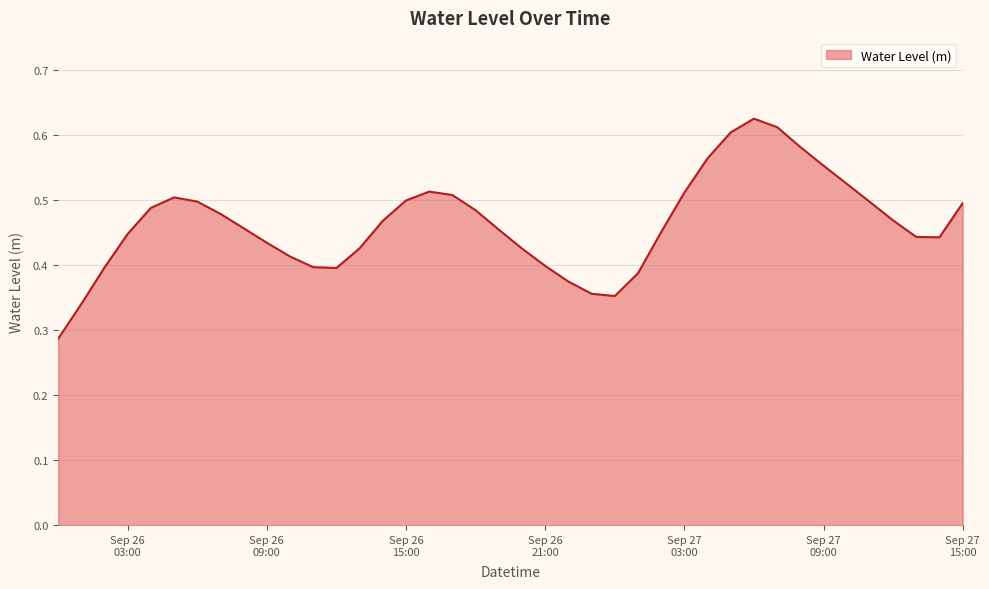

What is the minimum value shown in the chart?

0.3